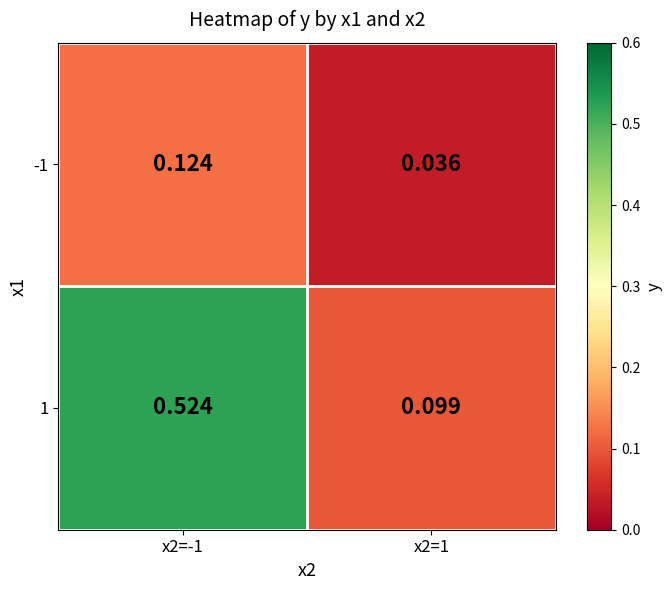

Is the value of -1 at x2=-1 greater than the value of 1 at x2=1?

Yes